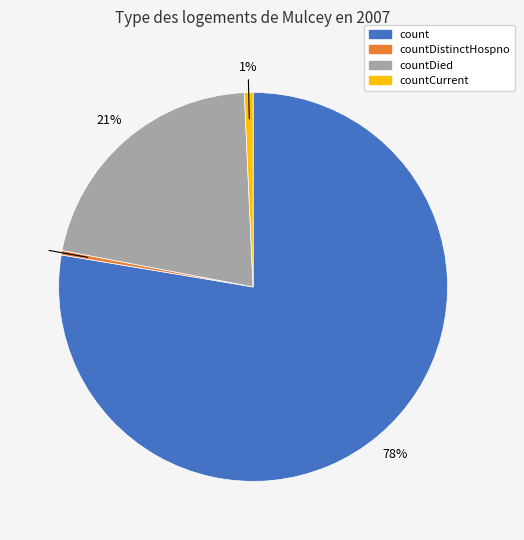

To the nearest percent, what is the average slice percentage?

25%